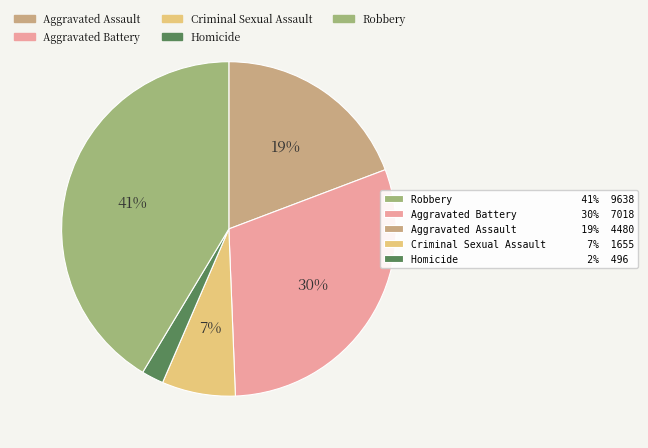

To the nearest percent, what is the difference between the largest and smallest slice percentages?

39%